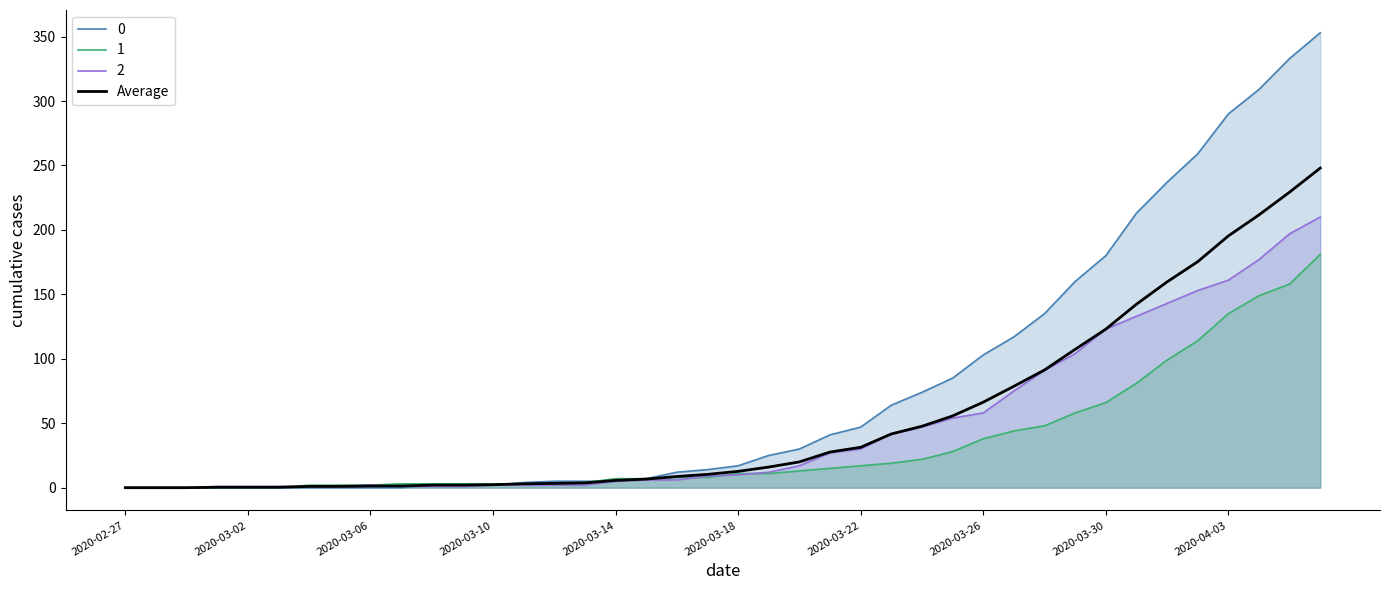

What is the maximum value shown in the chart?

353.0